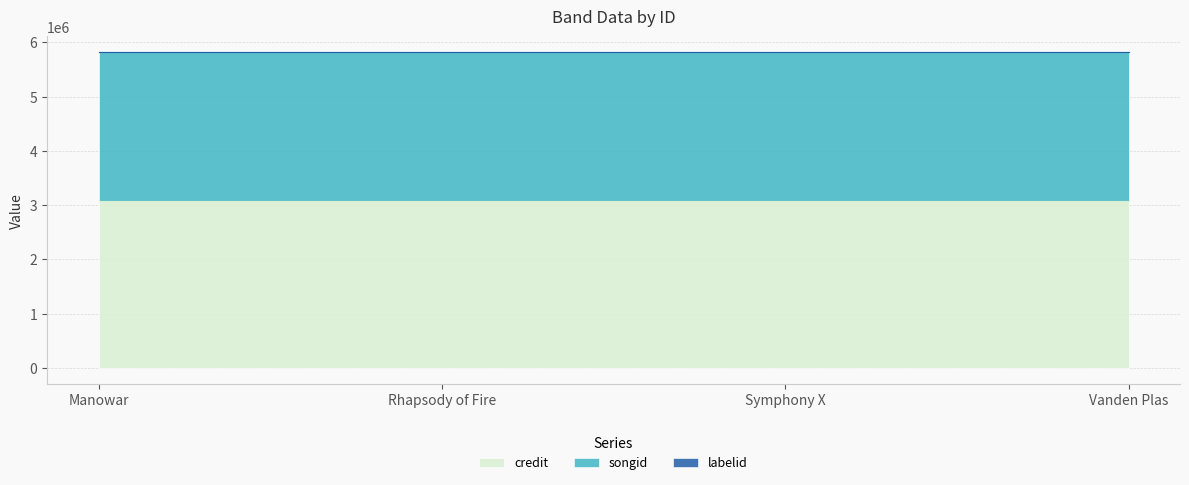

True or false: labelid and credit intersect in this chart.

False